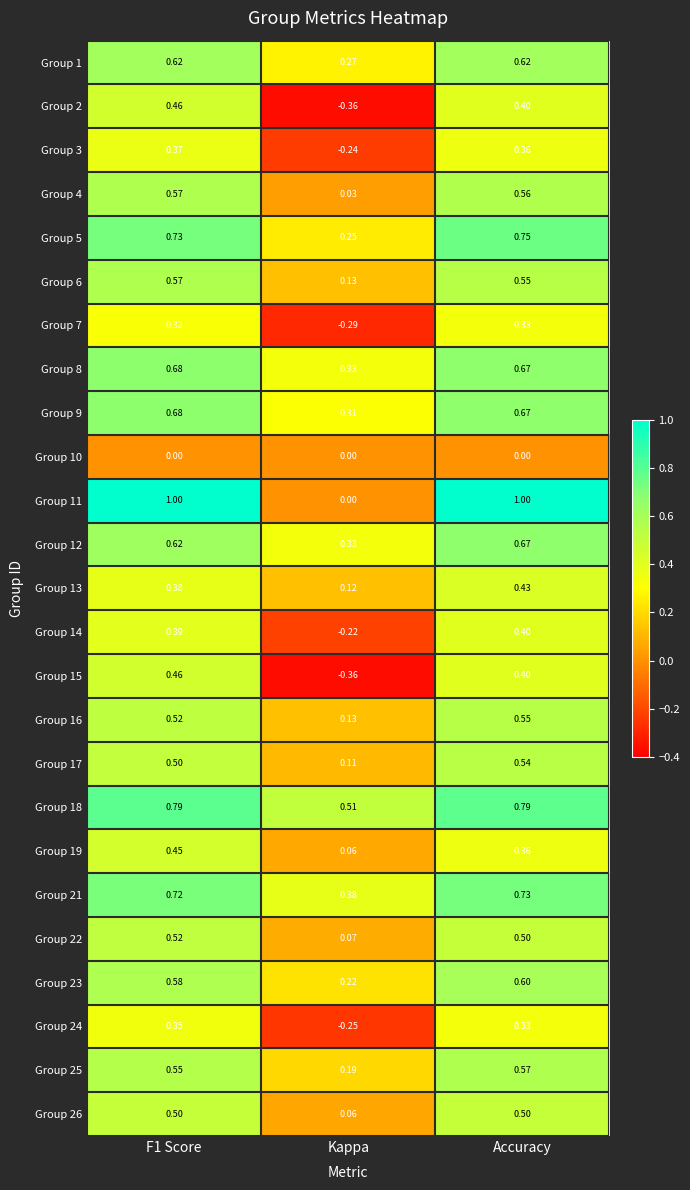

At which label does Group 8 reach its minimum?

Kappa